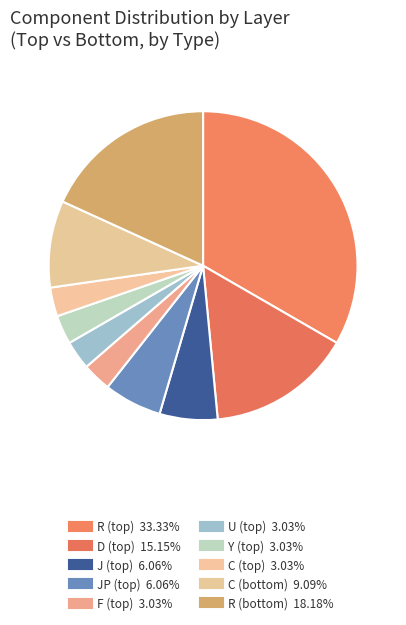

How many slices are in this pie chart?

10